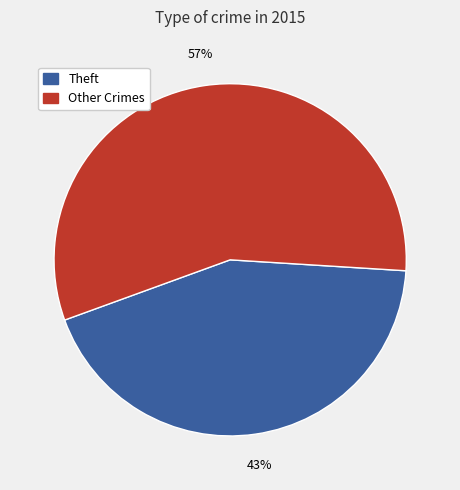

Count the number of slices in the pie.

2